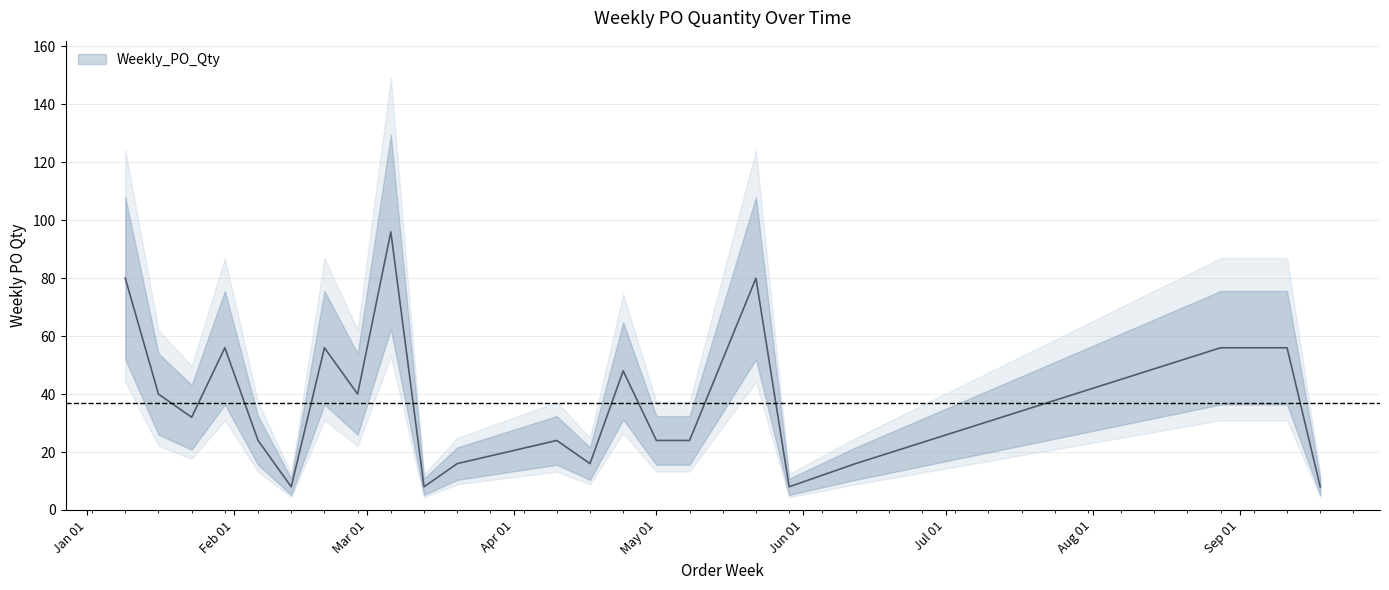

What is the greatest value displayed?

96